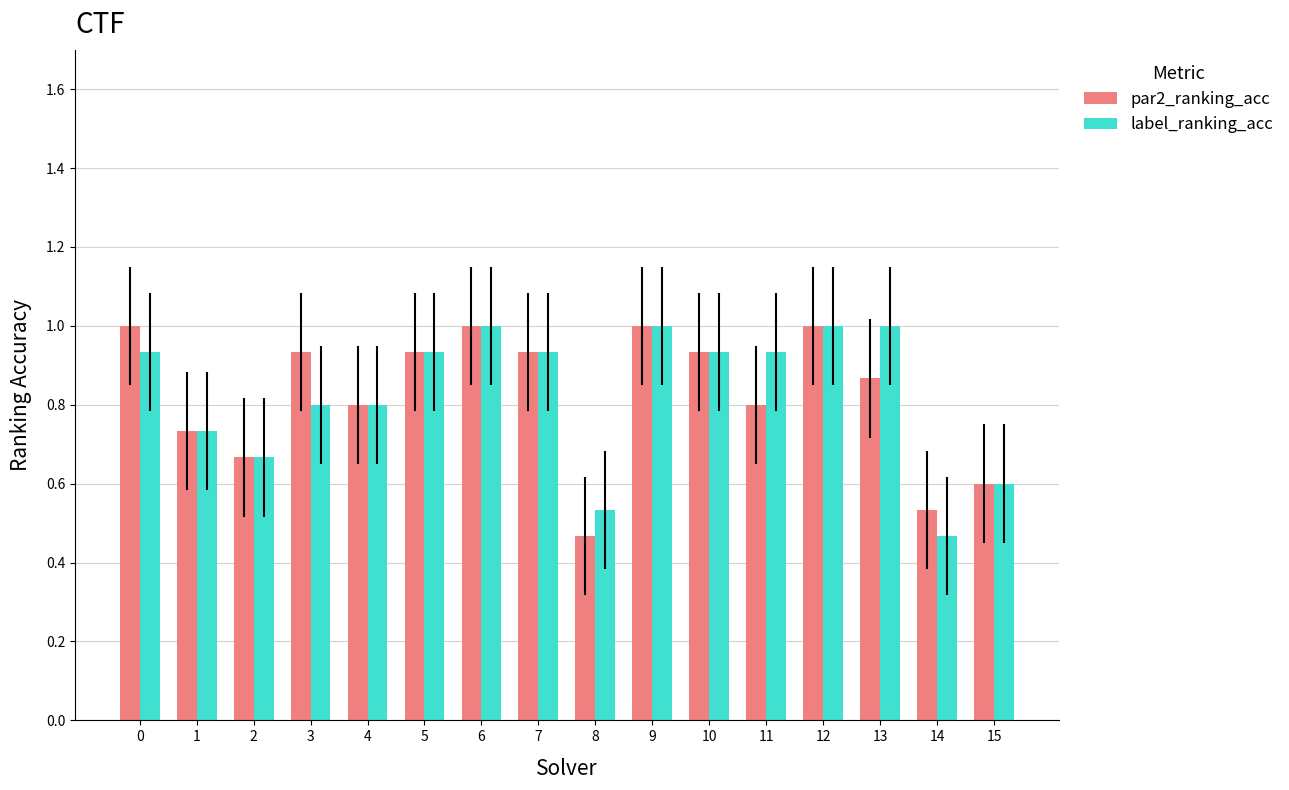

Which series changed the most between 1 and 8?

par2_ranking_acc